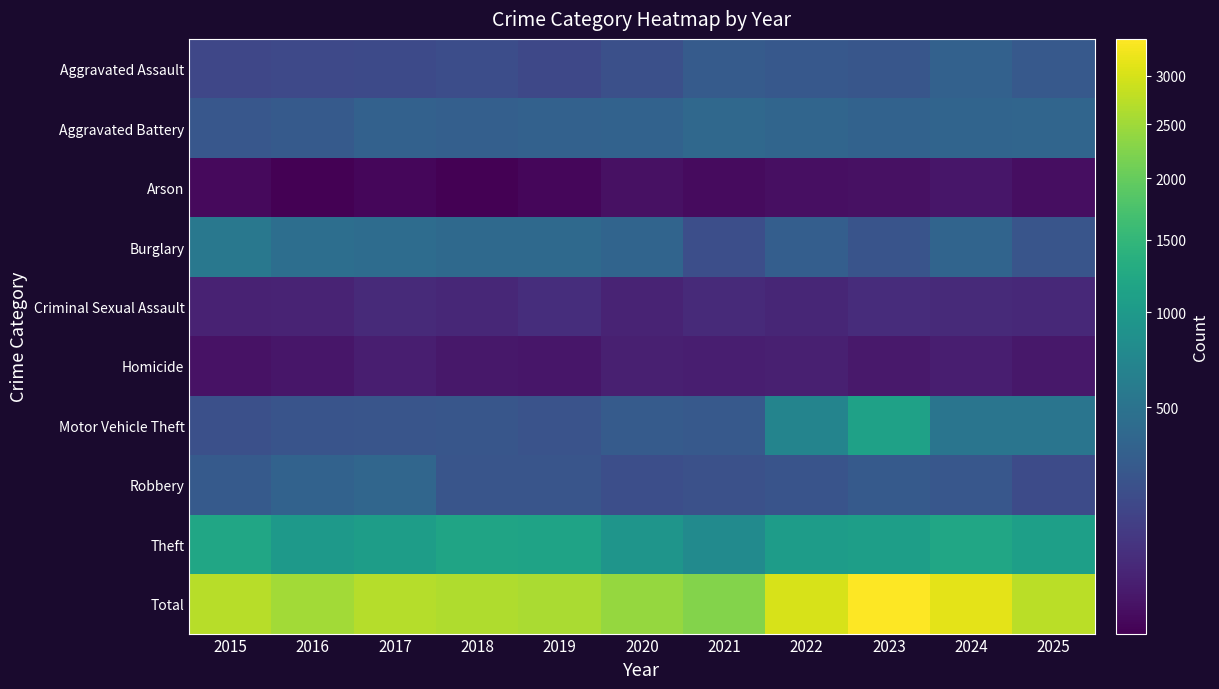

Reading right to left, transcribe all the data shown in this chart.

Aggravated Assault: 2025=271	2024=335	2023=253	2022=263	2021=287	2020=211	2019=168	2018=194	2017=175	2016=169	2015=160
Aggravated Battery: 2025=365	2024=363	2023=343	2022=364	2021=394	2020=344	2019=336	2018=316	2017=336	2016=281	2015=255
Arson: 2025=11	2024=18	2023=13	2022=12	2021=9	2020=13	2019=7	2018=6	2017=7	2016=6	2015=8
Burglary: 2025=243	2024=362	2023=239	2022=307	2021=201	2020=361	2019=403	2018=406	2017=429	2016=453	2015=551
Criminal Sexual Assault: 2025=52	2024=54	2023=62	2022=46	2021=53	2020=39	2019=63	2018=48	2017=54	2016=39	2015=36
Homicide: 2025=20	2024=31	2023=22	2022=33	2021=31	2020=33	2019=18	2018=21	2017=30	2016=19	2015=14
Motor Vehicle Theft: 2025=515	2024=524	2023=1119	2022=695	2021=271	2020=283	2019=227	2018=253	2017=241	2016=233	2015=212
Robbery: 2025=186	2024=254	2023=278	2022=236	2021=218	2020=205	2019=243	2018=240	2017=373	2016=339	2015=278
Theft: 2025=1089	2024=1203	2023=1080	2022=1044	2021=791	2020=929	2019=1144	2018=1172	2017=1058	2016=993	2015=1201
Total: 2025=2752	2024=3144	2023=3409	2022=3000	2021=2255	2020=2418	2019=2609	2018=2656	2017=2703	2016=2532	2015=2715